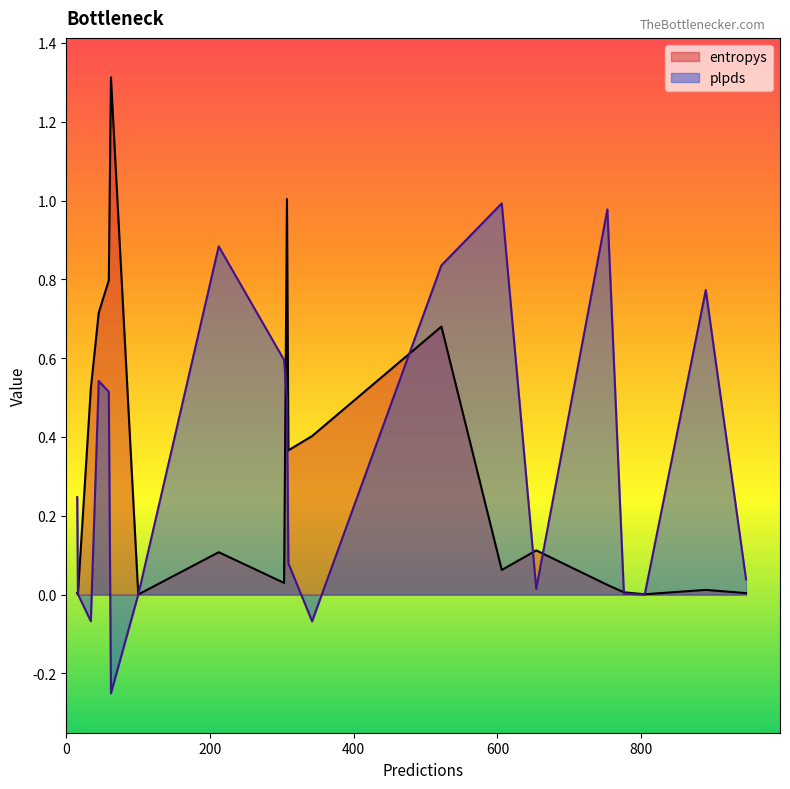

How many times do plpds and entropys cross each other?

10